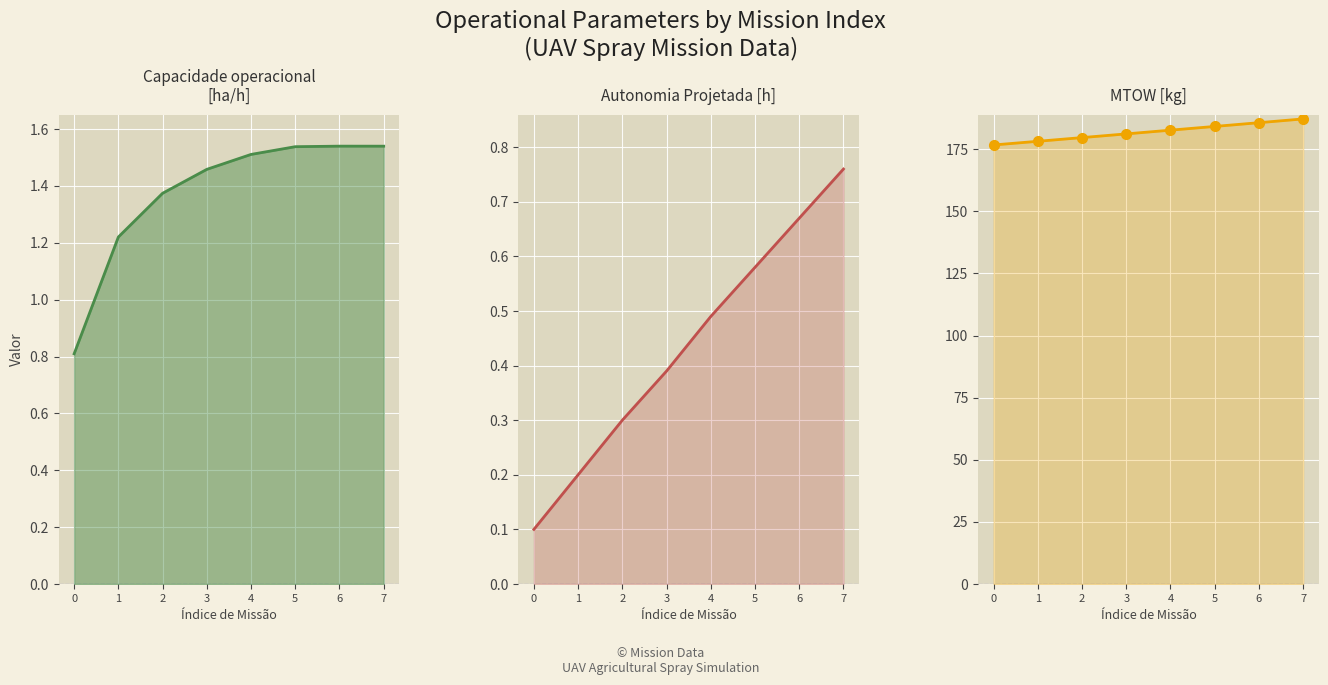

What is the difference between the second highest and second lowest values in the Capacidade operacional [ha/h] series?

0.3